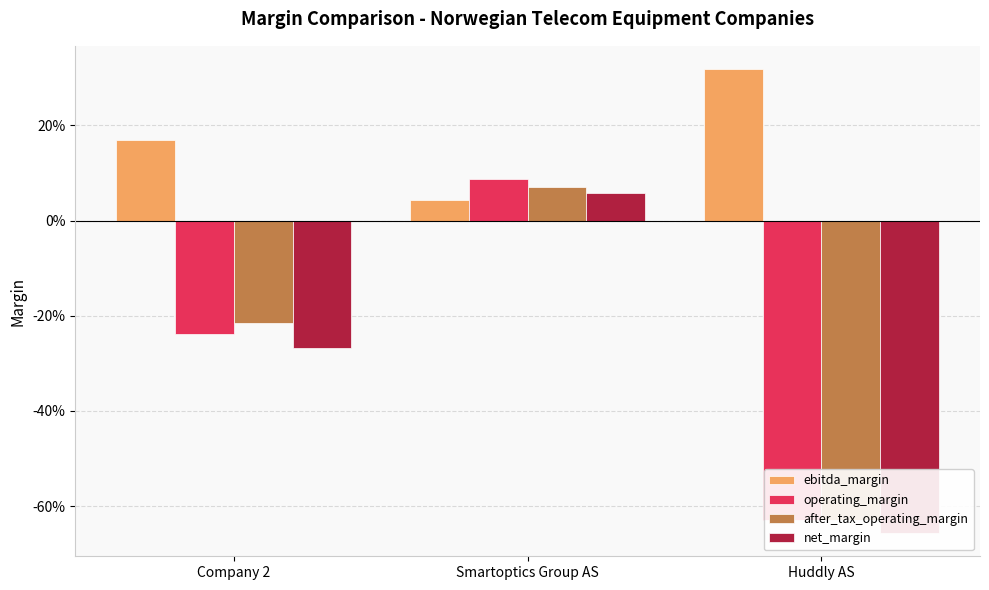

Where does the after_tax_operating_margin series first go above 0?

Smartoptics Group AS